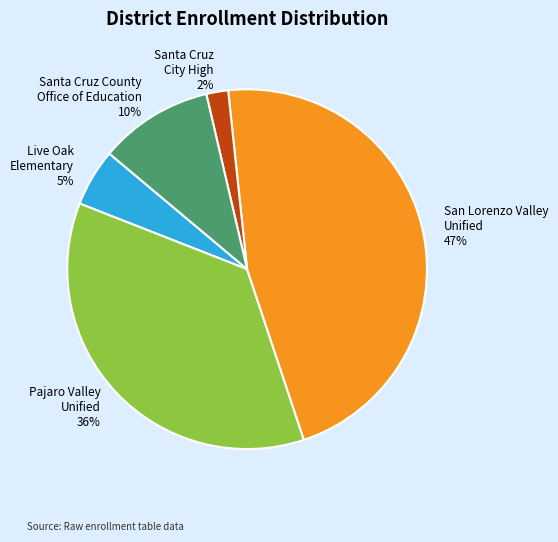

Which category has the biggest portion of the pie?

San Lorenzo Valley Unified